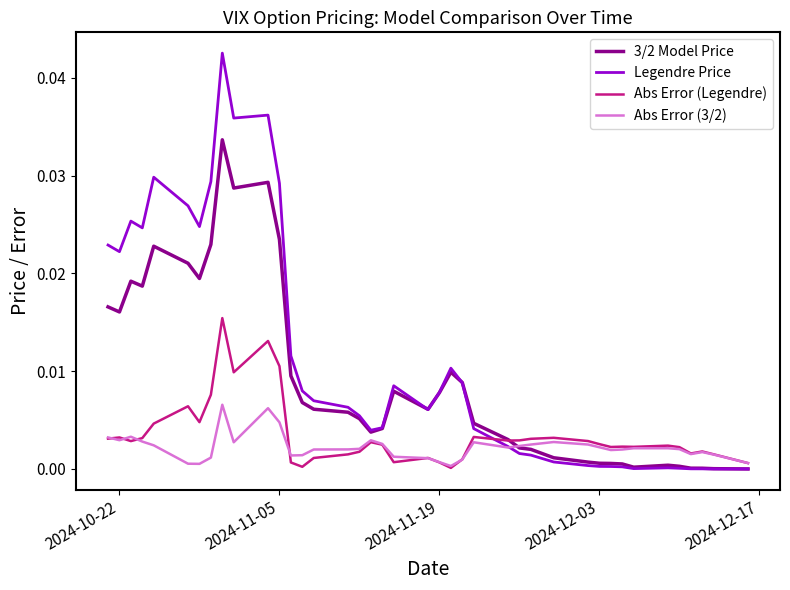

Which series has the largest range (max minus min)?

Legendre Price